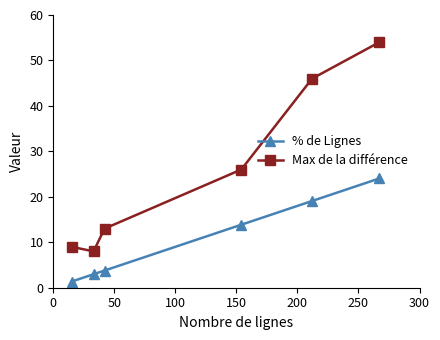

At how many categories does at least one series exceed 27?

2